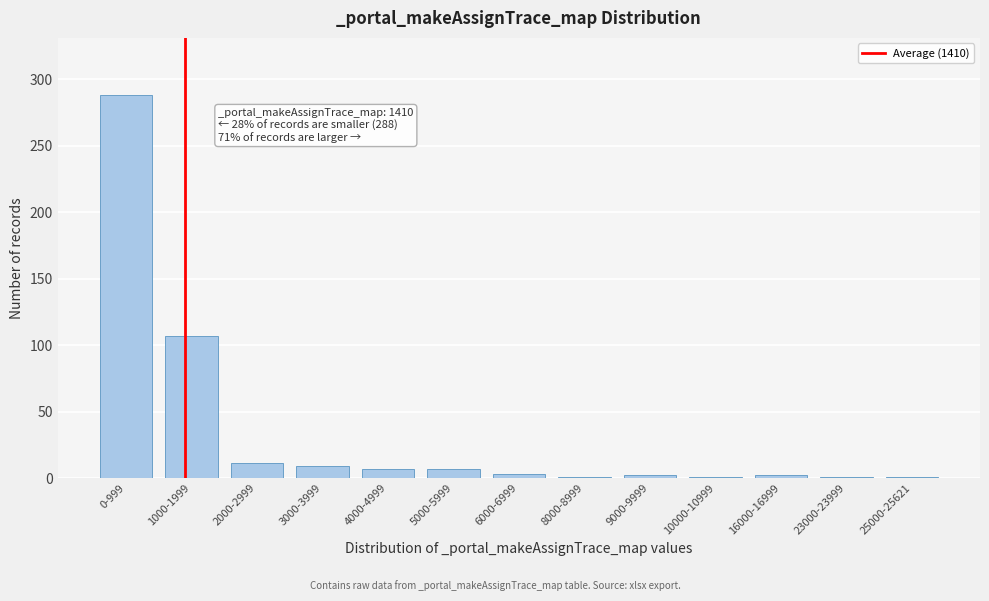

What position from the right is 2000-2999?

11